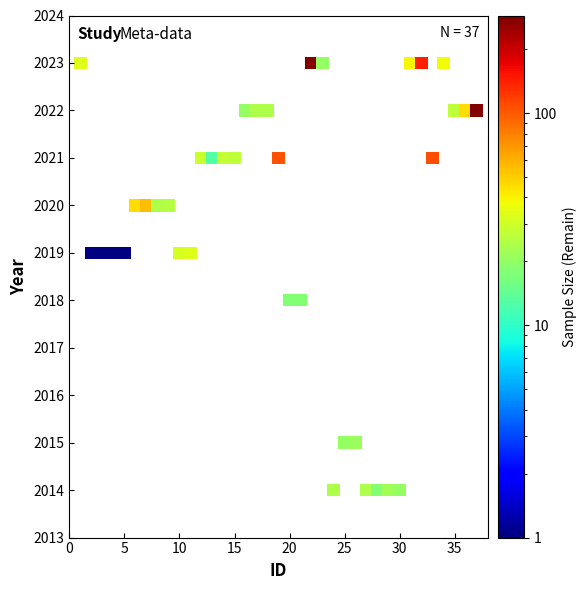

What is the range of Y values (max minus min)?

9